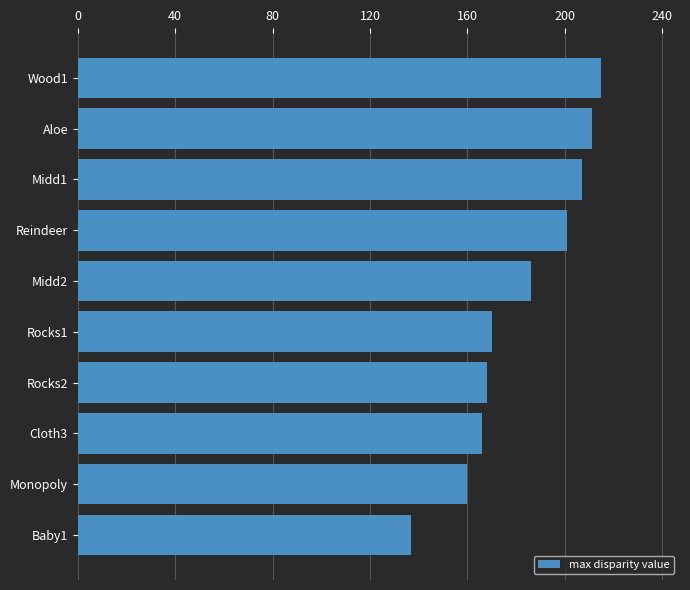

List the labels in order of value, smallest first.

Baby1, Monopoly, Cloth3, Rocks2, Rocks1, Midd2, Reindeer, Midd1, Aloe, Wood1